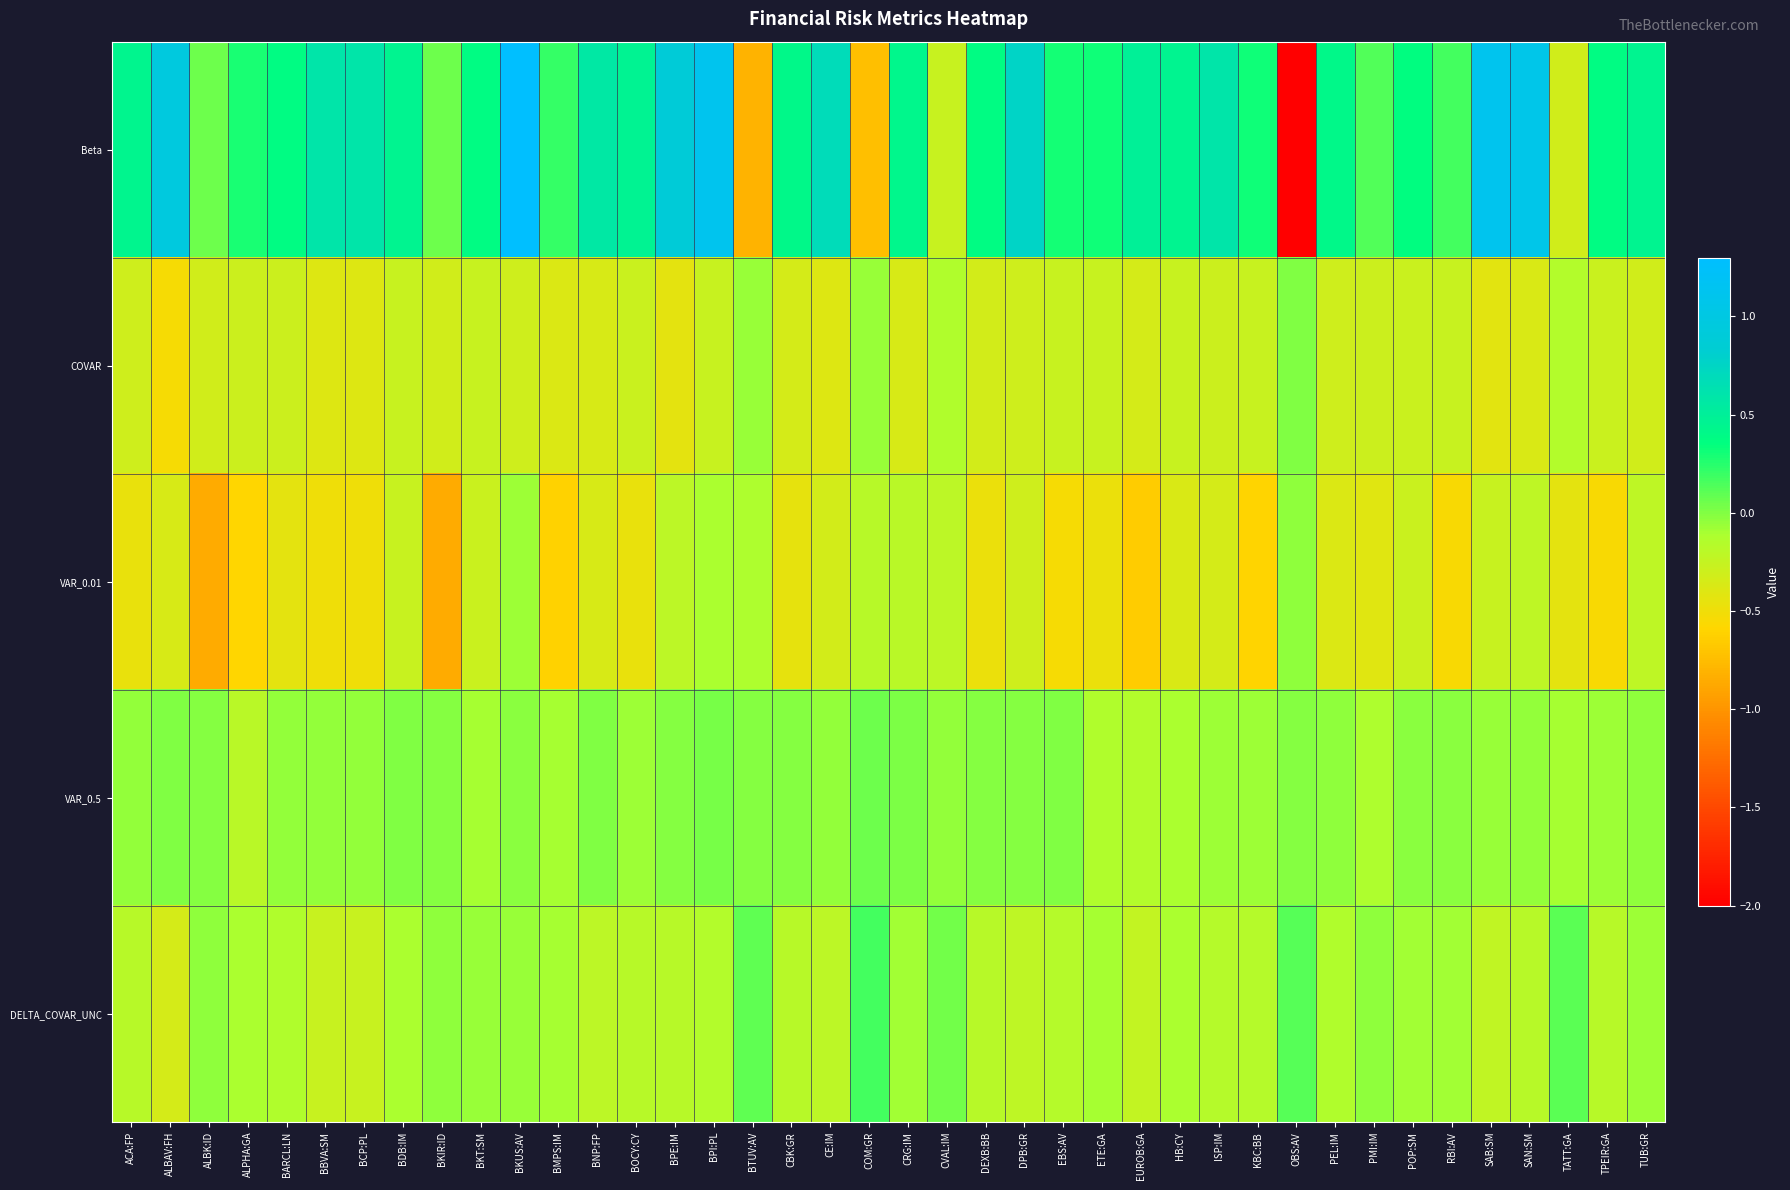

Which series has the widest spread of values?

Beta